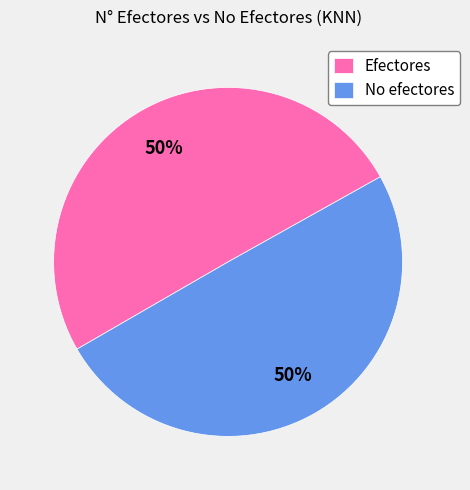

Is it true that No efectores is 42% of the pie?

False